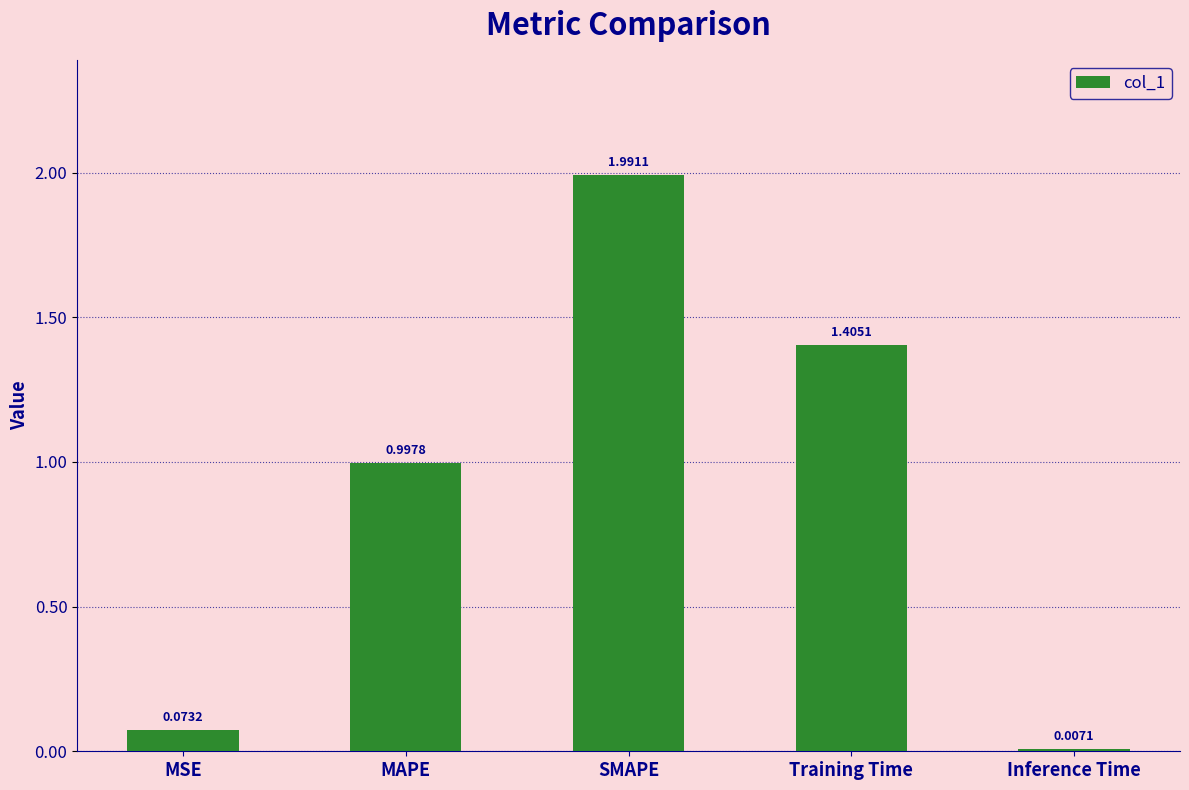

Is it true that the value at MSE is 0.0?

False